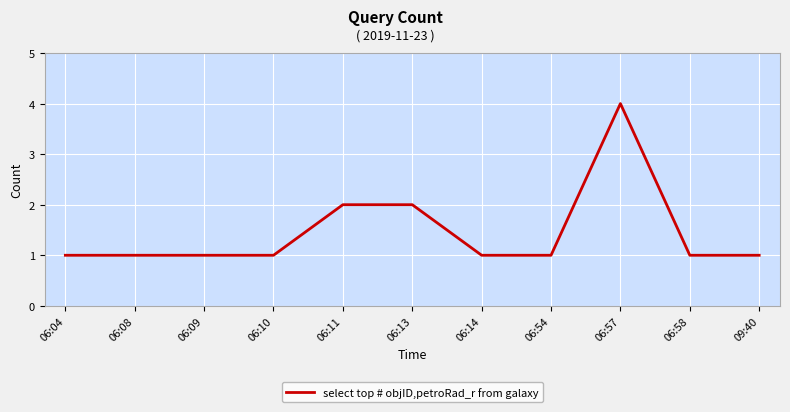

Reading left to right, transcribe all the data shown in this chart.

1	1	1	1	2	2	1	1	4	1	1